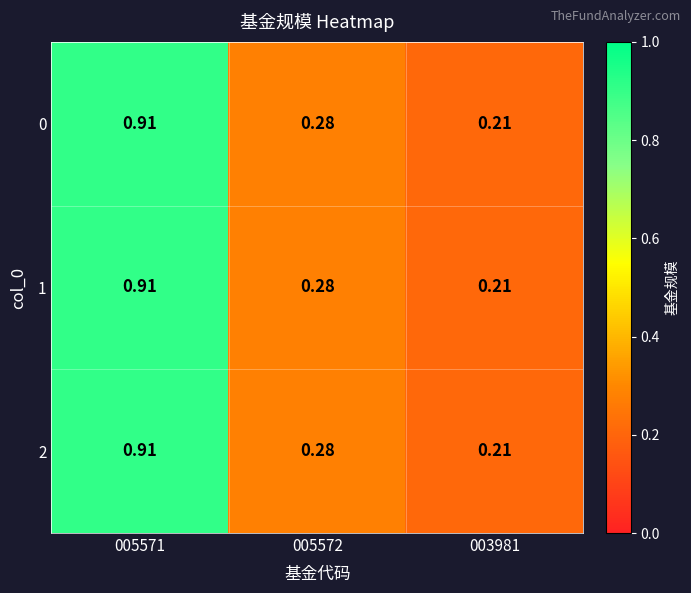

Is the value of 1 at 003981 greater than the value of 0 at 005571?

No